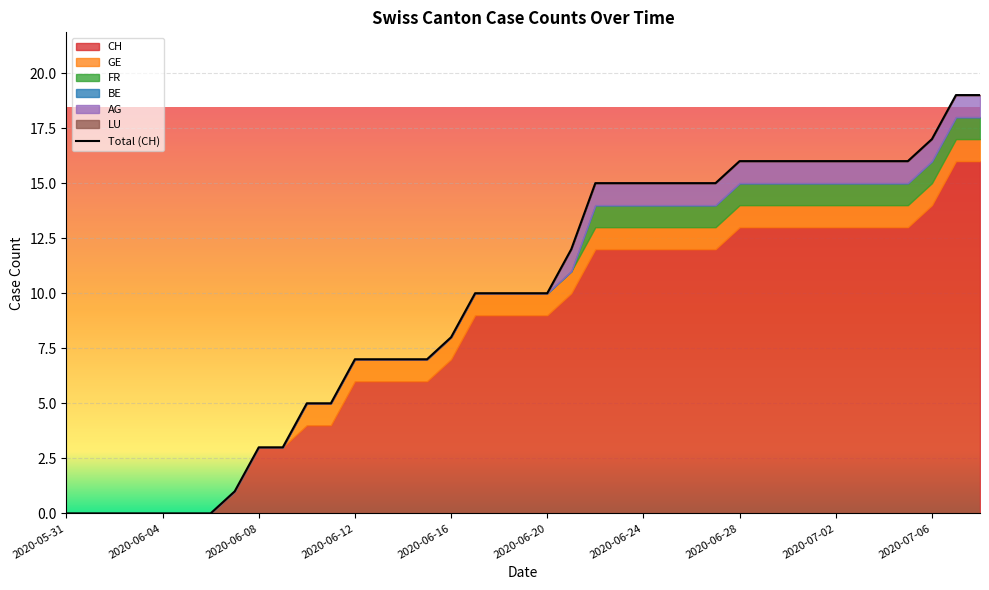

True or false: GE has more than 0 points higher than both neighbors.

False